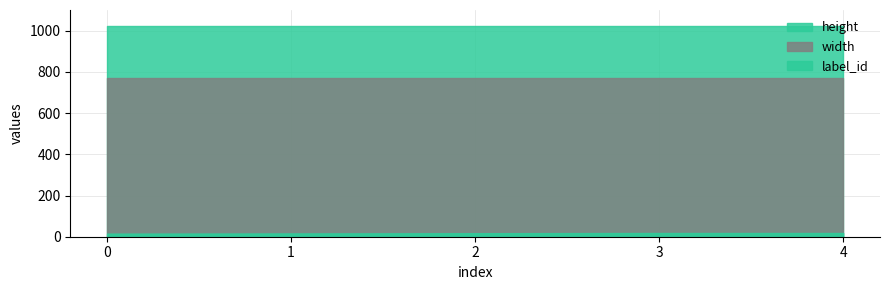

Reading left to right, extract all data points from this chart.

label_id: 0=15	1=16	2=17	3=18	4=18
width: 0=768	1=768	2=768	3=768	4=768
height: 0=1024	1=1024	2=1024	3=1024	4=1024